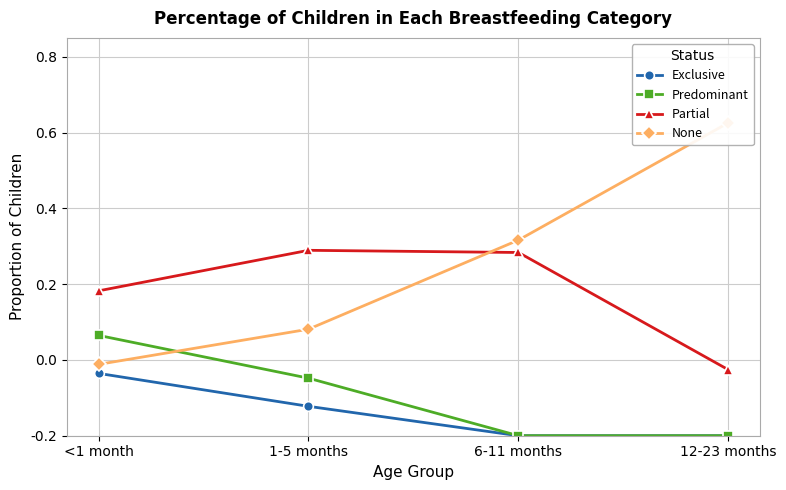

What is the difference between the second highest and second lowest values in the Partial series?

0.1